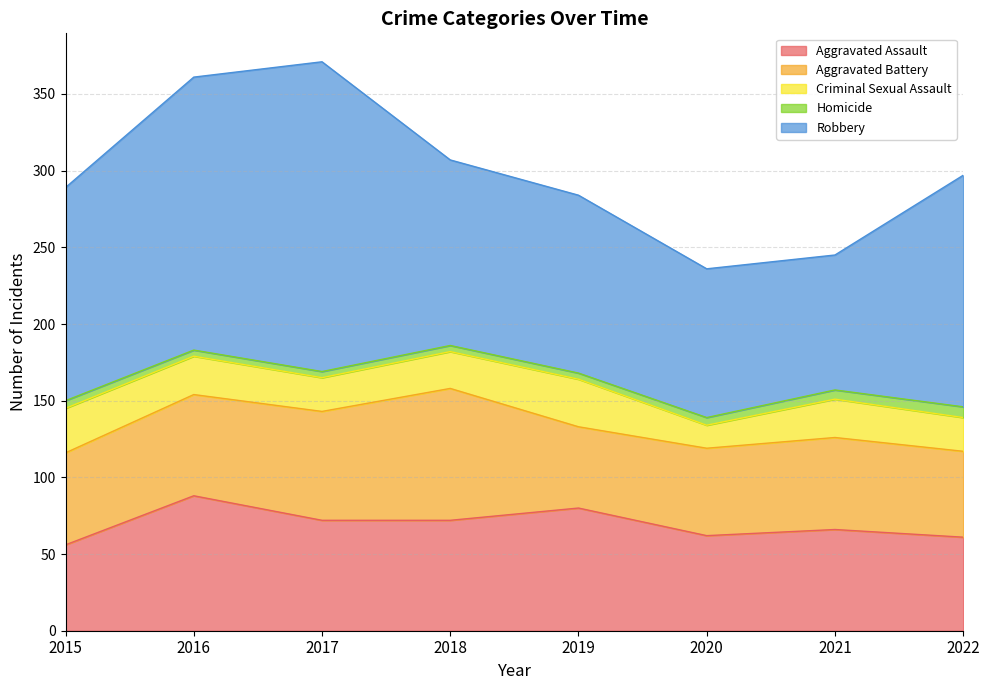

Reading right to left, what are all the values shown in this chart?

Aggravated Assault: 61	66	62	80	72	72	88	56
Aggravated Battery: 56	60	57	53	86	71	66	60
Criminal Sexual Assault: 22	25	15	31	24	22	25	29
Homicide: 7	6	5	4	4	4	4	5
Robbery: 151	88	97	116	121	202	178	139